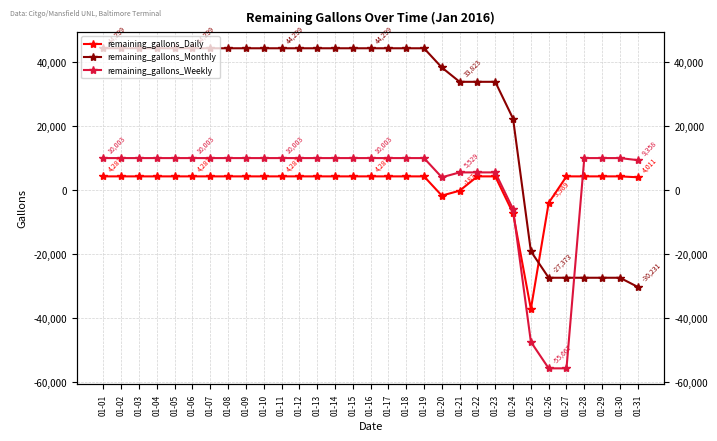

Which category has the lowest value across all series?

01-26